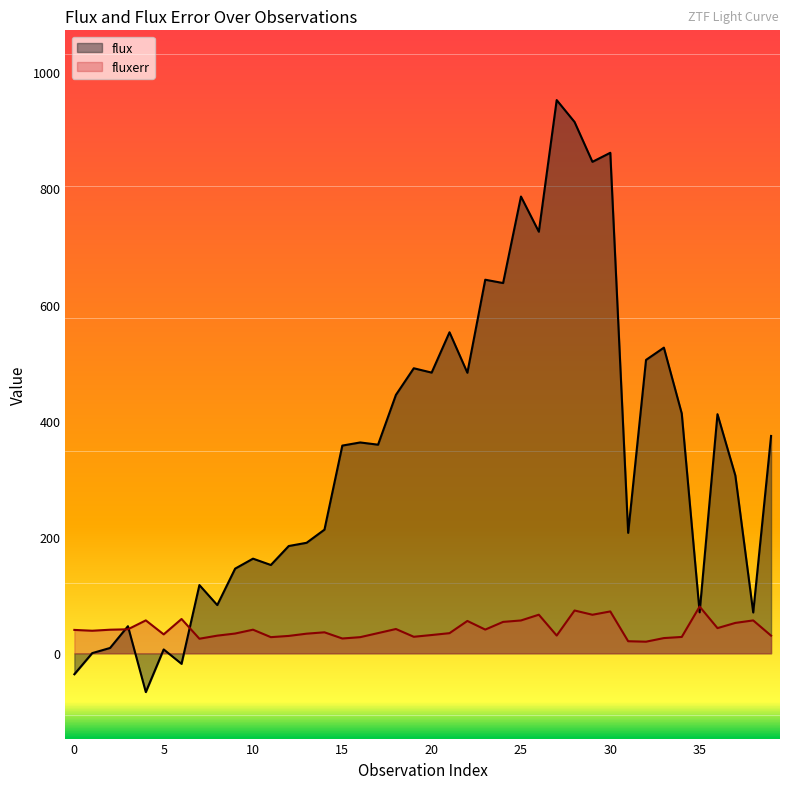

Rank the series by their maximum value, from lowest to highest.

fluxerr, flux